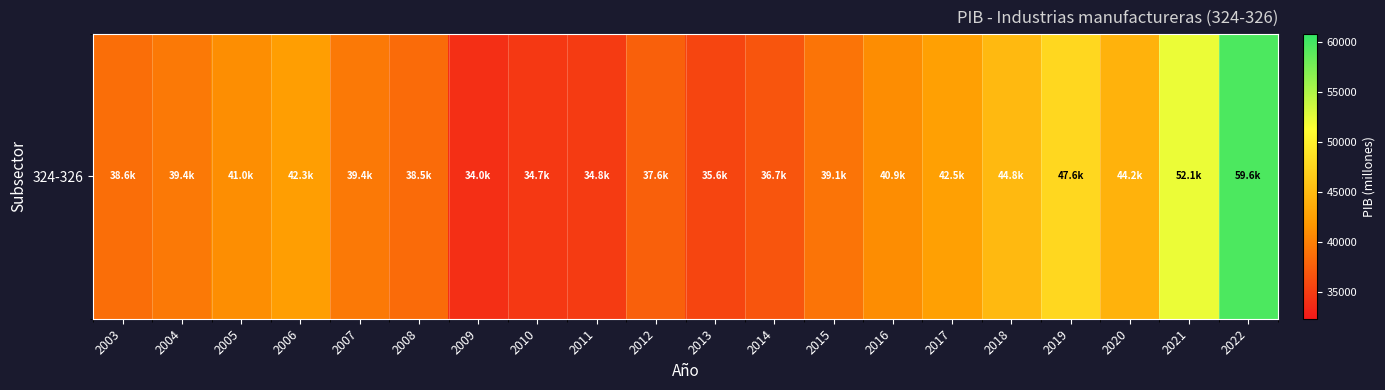

Reading right to left, transcribe all the data shown in this chart.

59560.0	52138.5	44182.8	47570.2	44841.0	42489.0	40920.1	39114.5	36741.2	35585.7	37595.4	34805.7	34659.4	33990.7	38453.2	39424.9	42281.9	40963.5	39418.9	38620.7